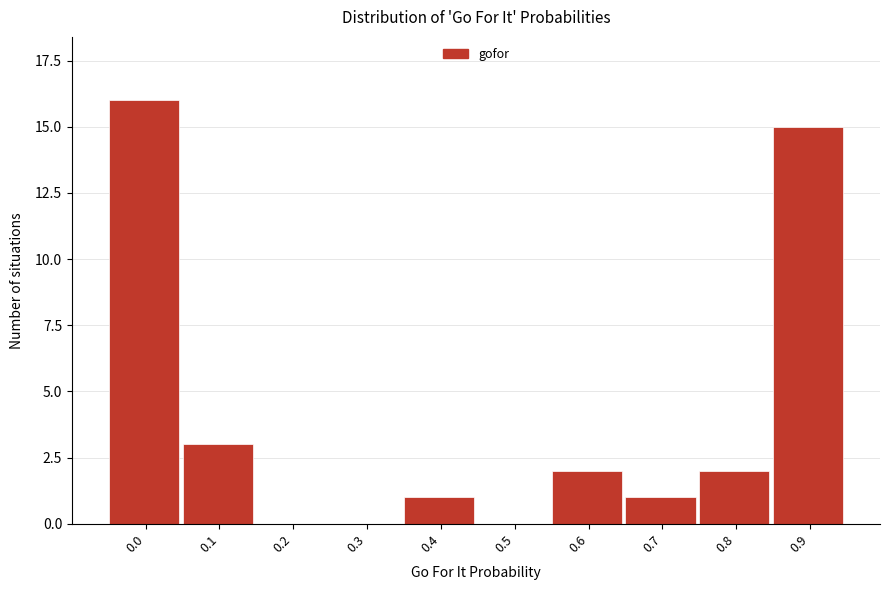

Reading left to right, transcribe all the data shown in this chart.

0.0=16	0.1=3	0.2=0	0.3=0	0.4=1	0.5=0	0.6=2	0.7=1	0.8=2	0.9=15